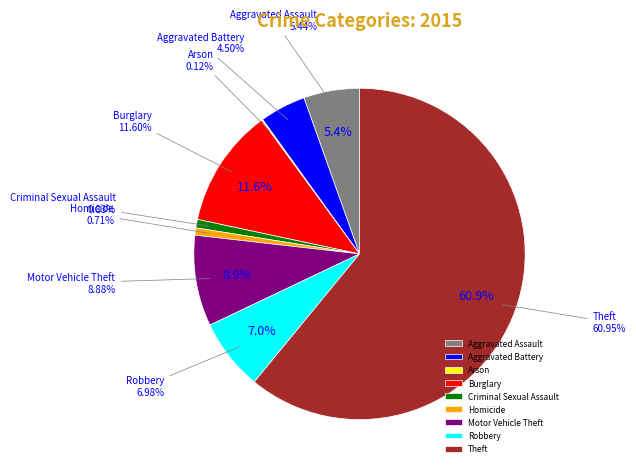

True or false: Arson accounts for 12% of the total.

False